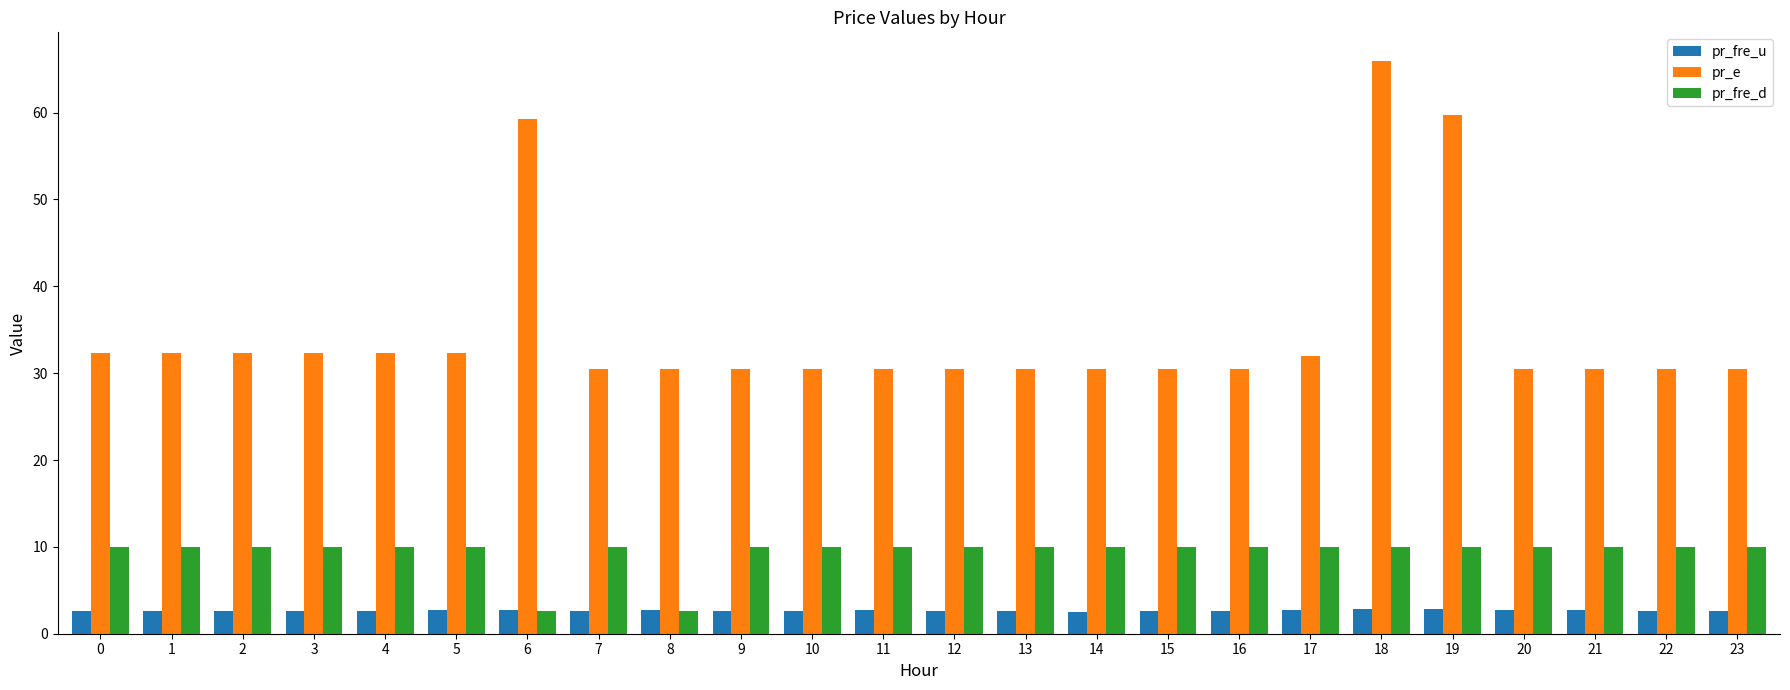

What is the average value of the pr_fre_d series?

9.4